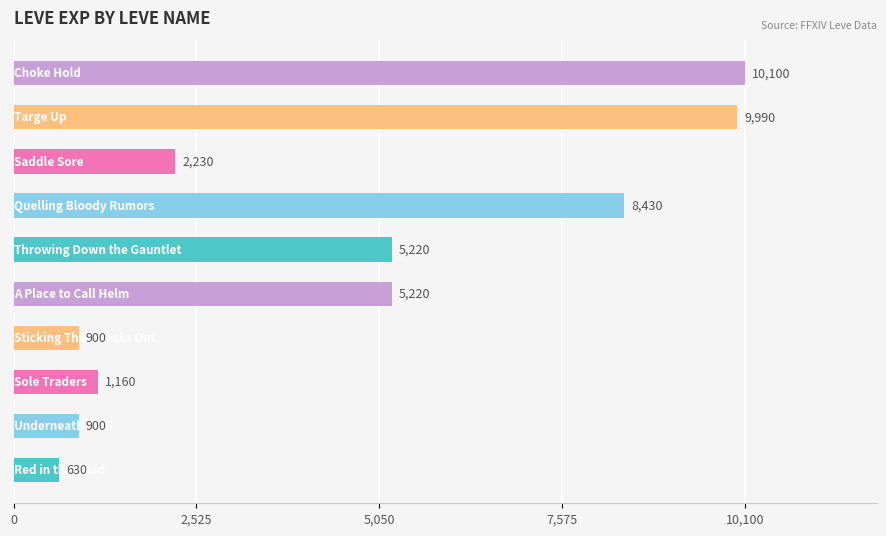

What is the minimum value shown in the chart?

630